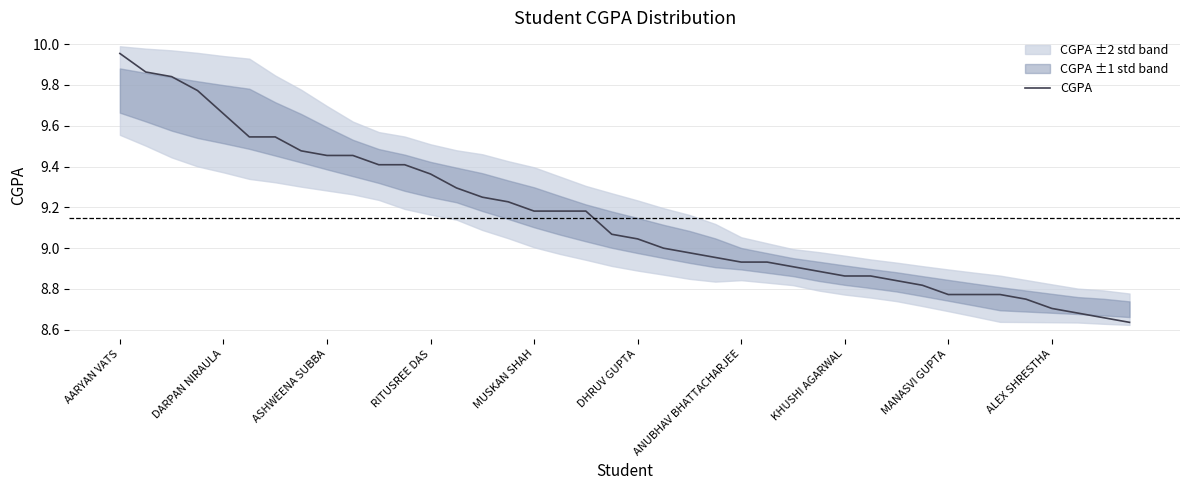

The value of CGPA at DARPAN NIRAULA is 16.3. True or false?

False